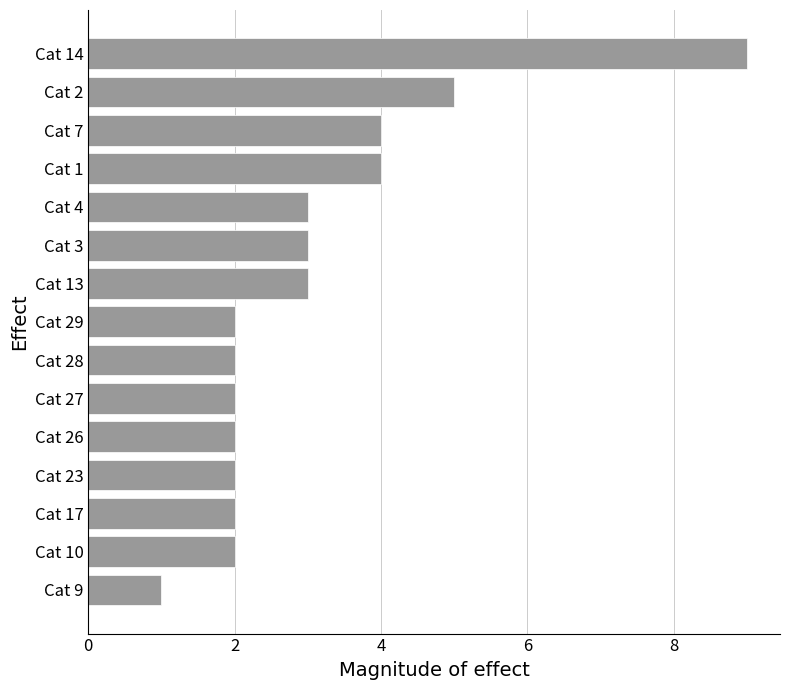

Which label corresponds to the smallest value in the chart?

Cat 9